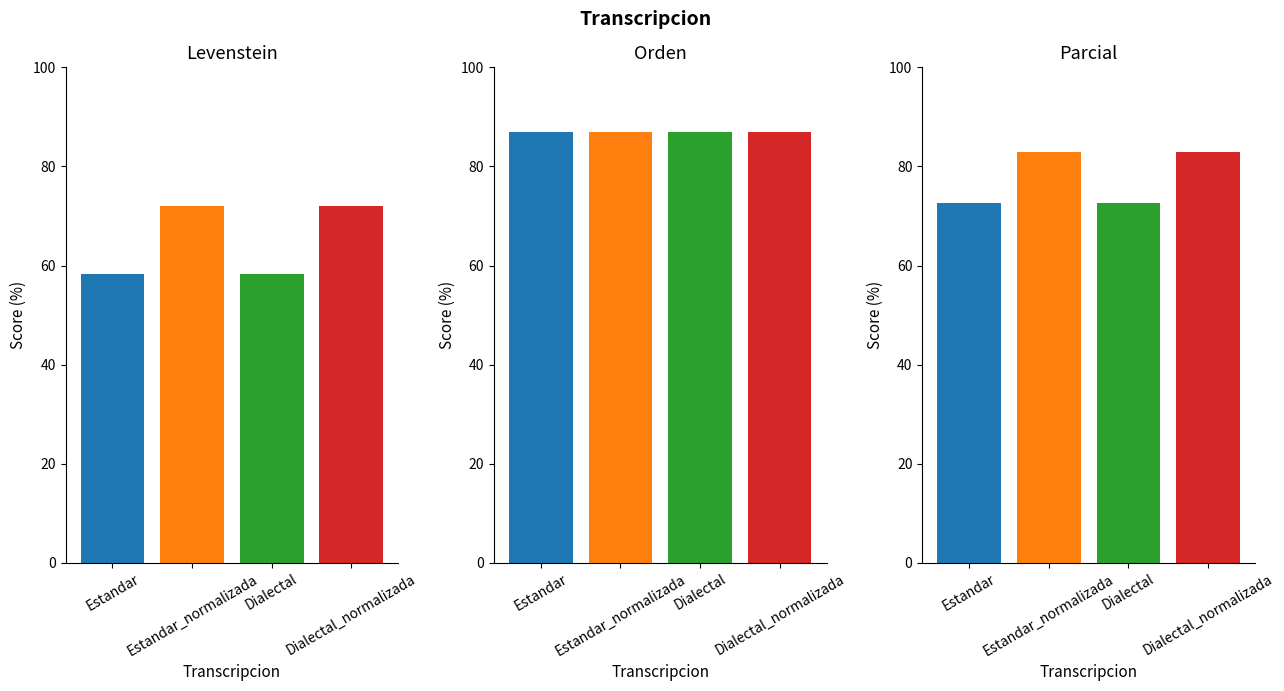

The value of Levenstein at Estandar is 58.3. True or false?

True